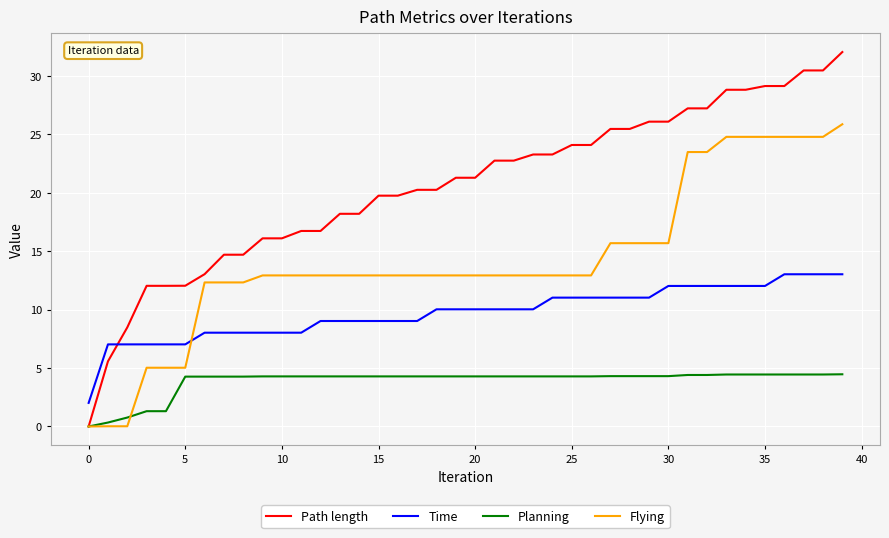

List the series in order of their overall mean, highest first.

Path length, Flying, Time, Planning